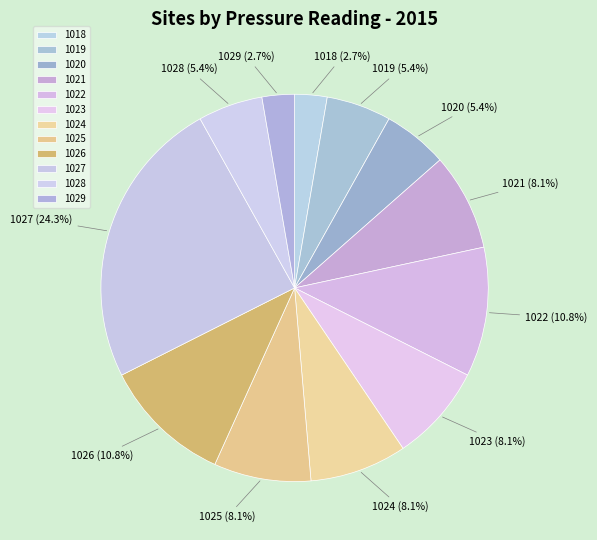

Does any single category account for the majority?

No